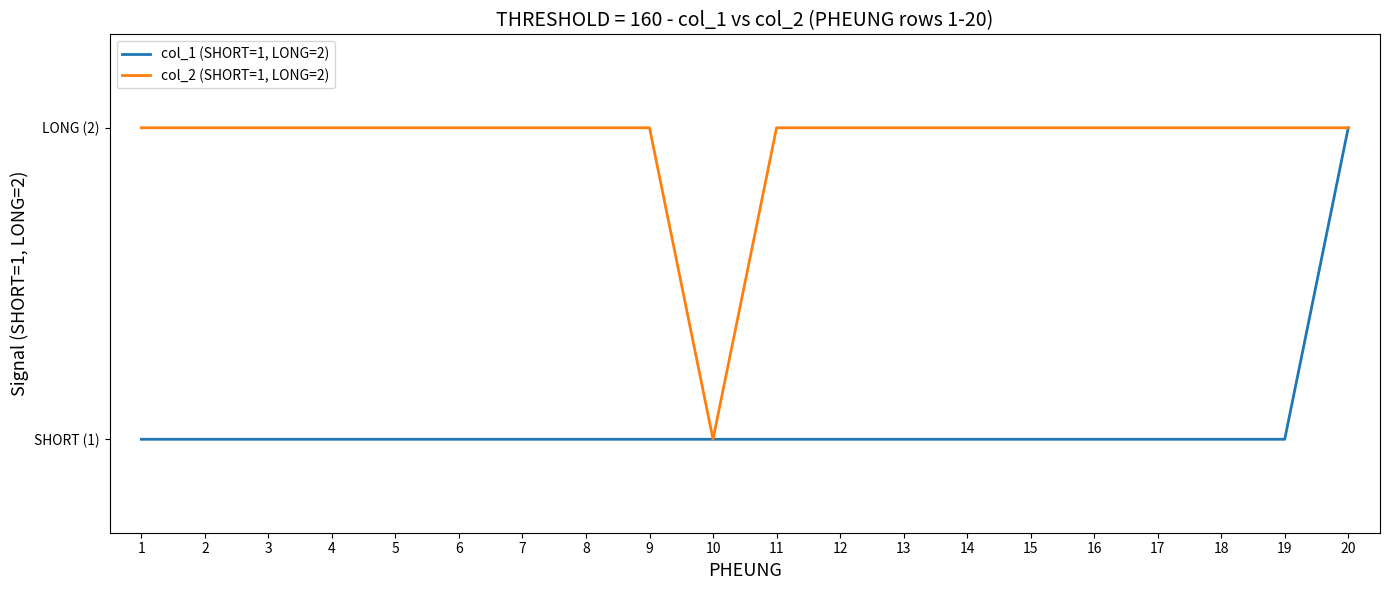

What is the value of the col_1 (SHORT=1, LONG=2) point at the 3rd from the left?

1